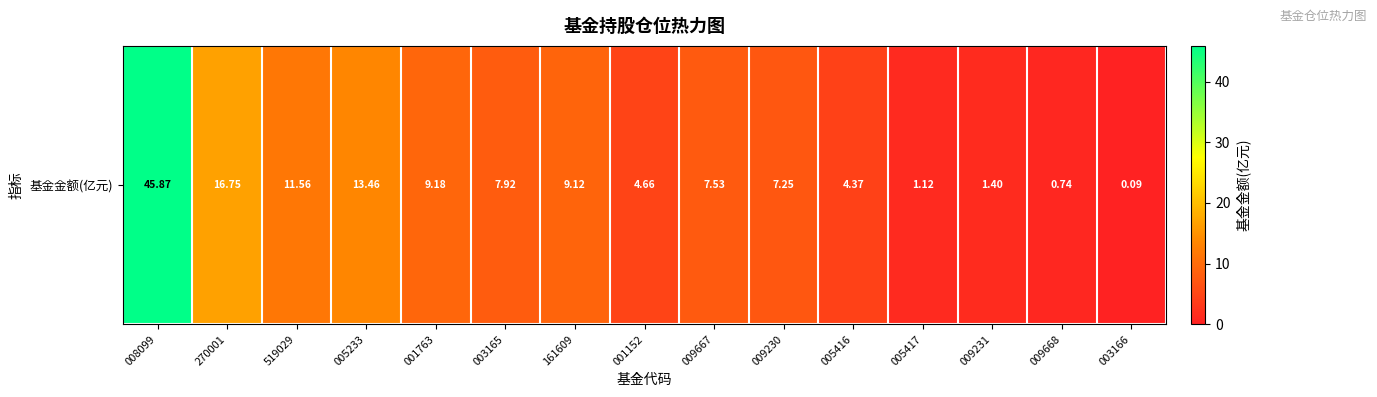

What is the minimum value shown in the chart?

0.1